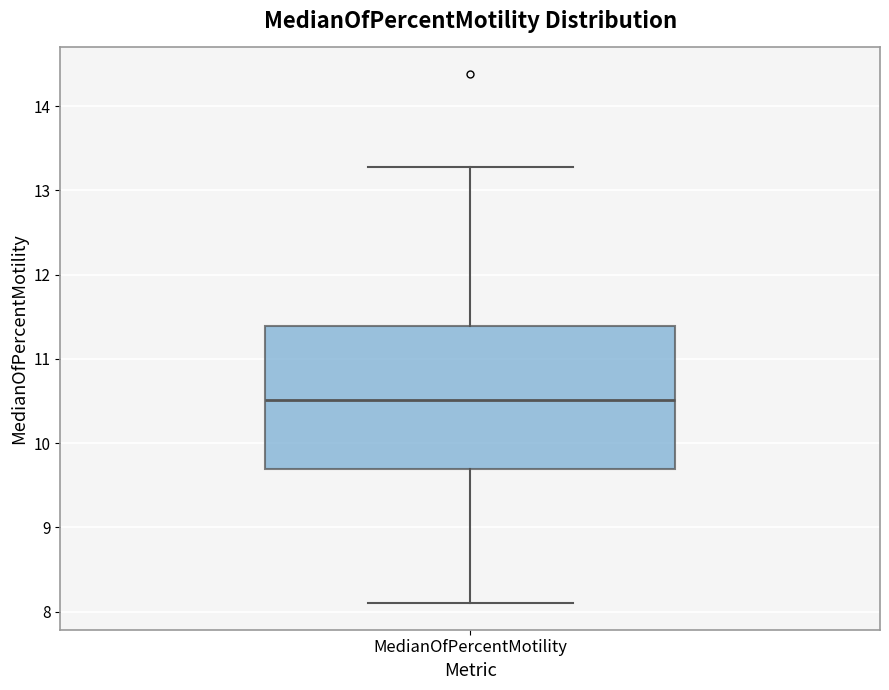

Transcribe this box plot: give where the median line is, the range the box spans, and where the two whiskers end, as read against the y-axis. The values are not printed on the chart, so give them approximately, as read against the axis.

median 10.5, box 9.7 to 11.4, whiskers 8.1 to 13.3